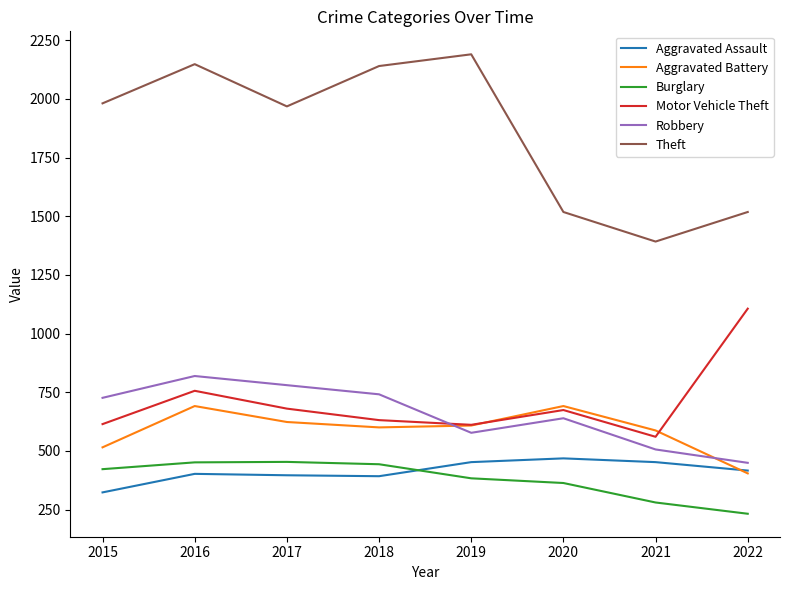

The value of Motor Vehicle Theft at 2019 is 611. True or false?

True